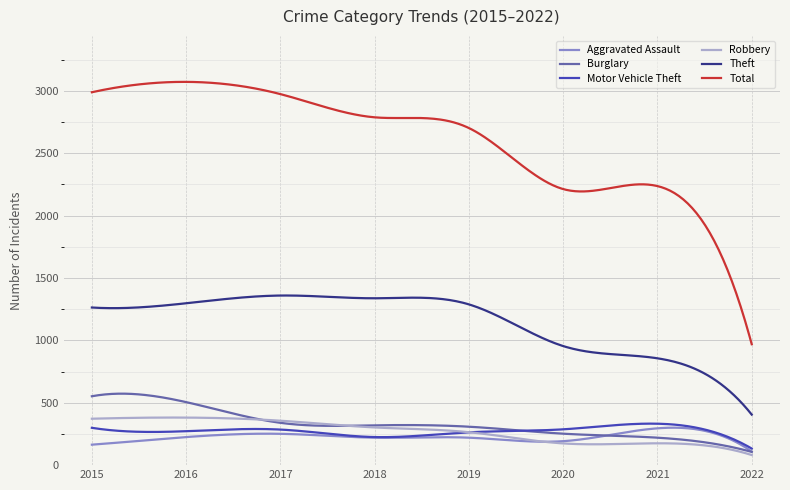

True or false: Aggravated Assault and Theft cross at least once.

False